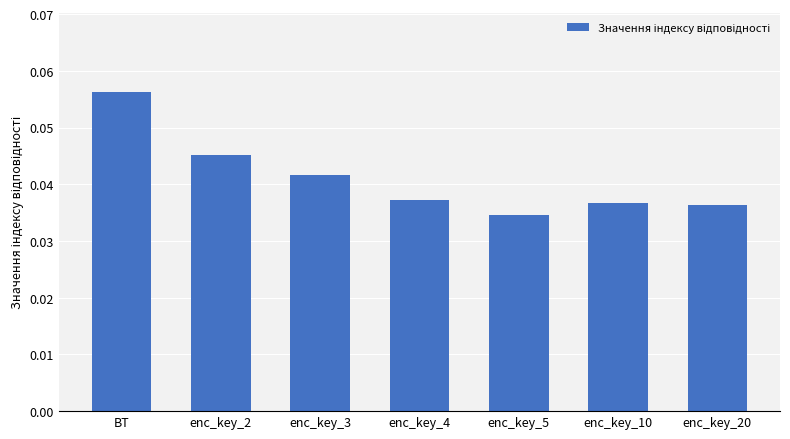

Count the number of categories in the chart.

7